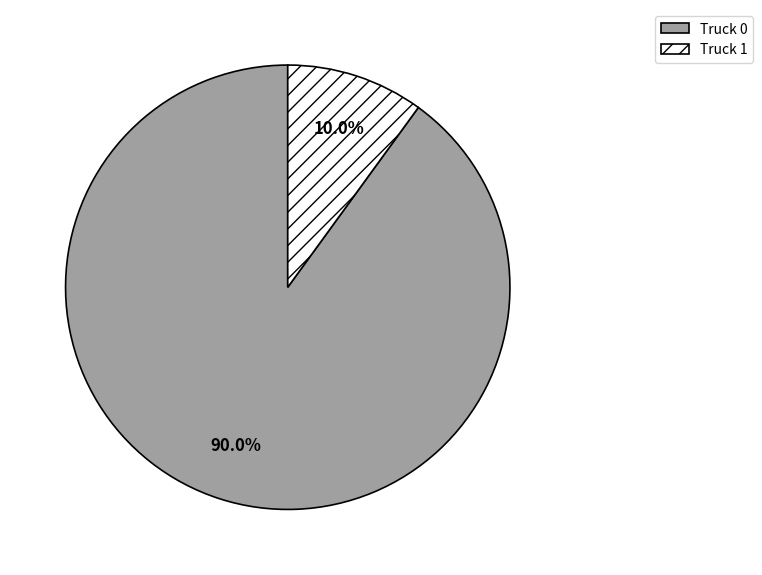

Which slice is the smallest?

Truck 1